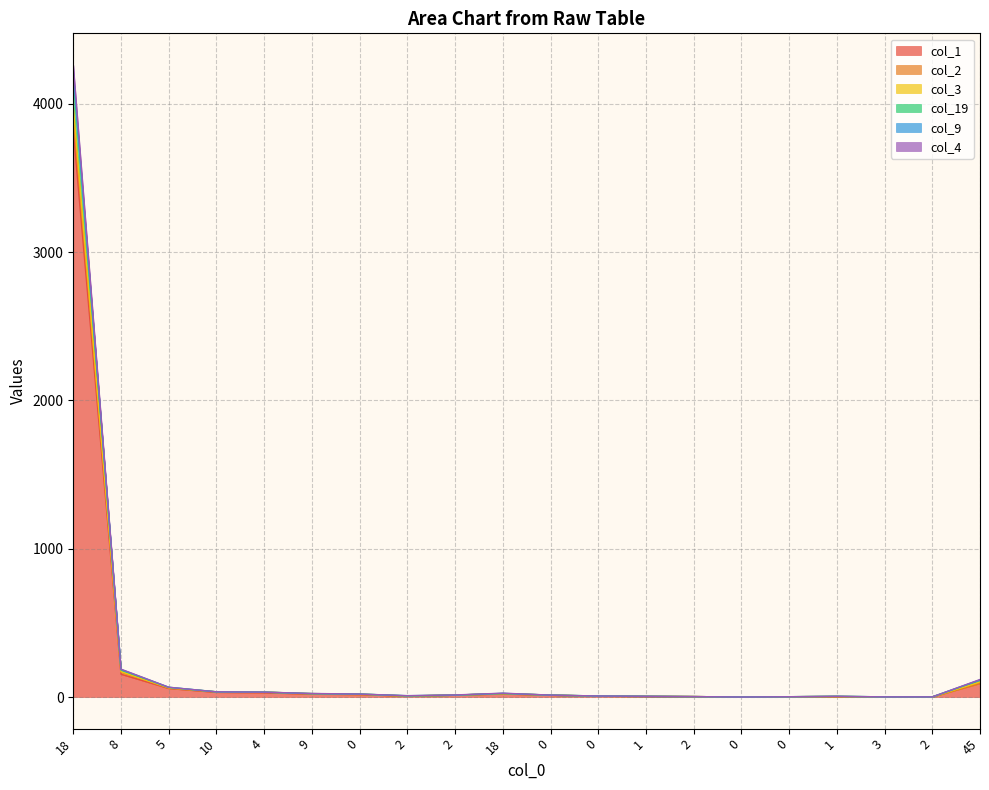

True or false: col_19 and col_1 intersect in this chart.

False